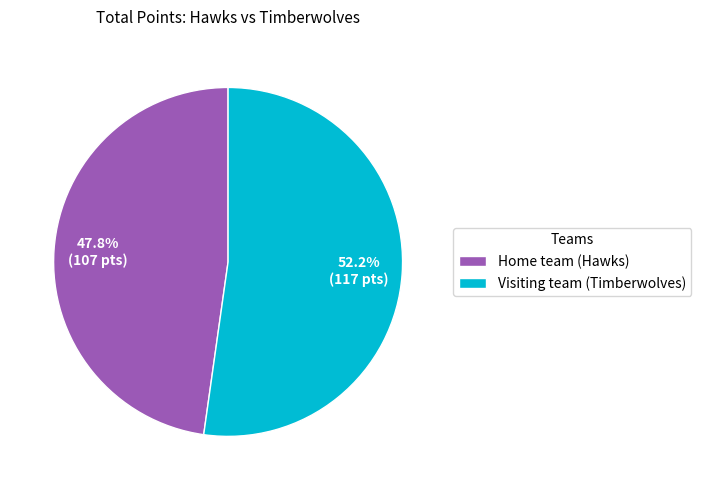

The Visiting team (Timberwolves) slice represents 52% of the pie. True or false?

True